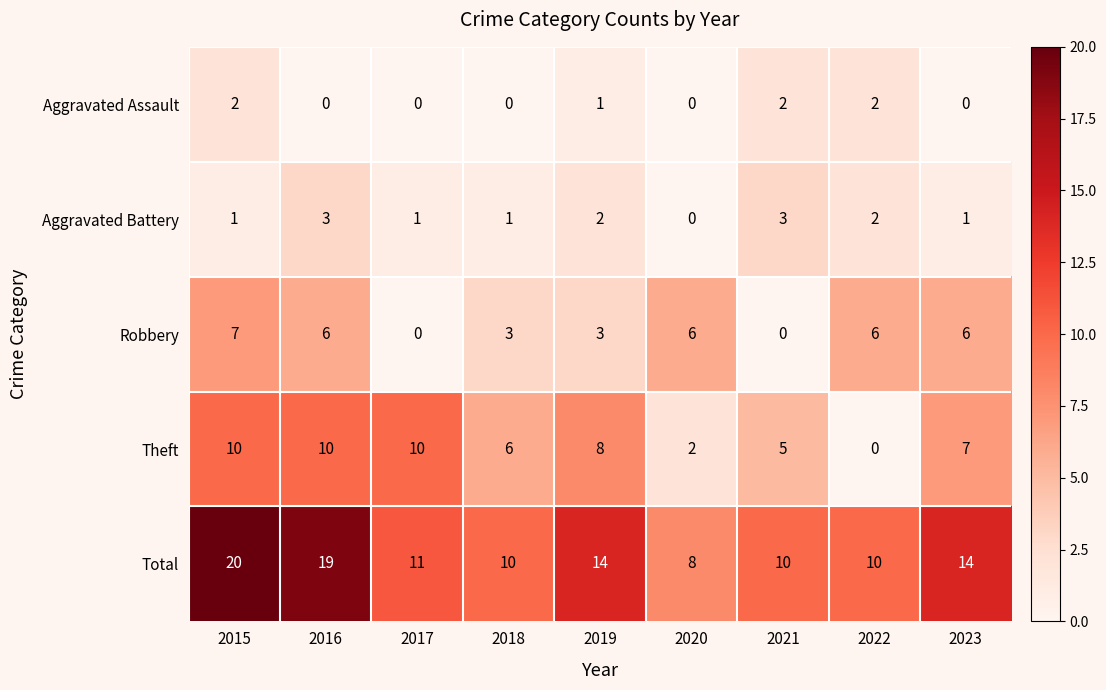

Rank the series by their maximum value, from lowest to highest.

Aggravated Assault, Aggravated Battery, Robbery, Theft, Total